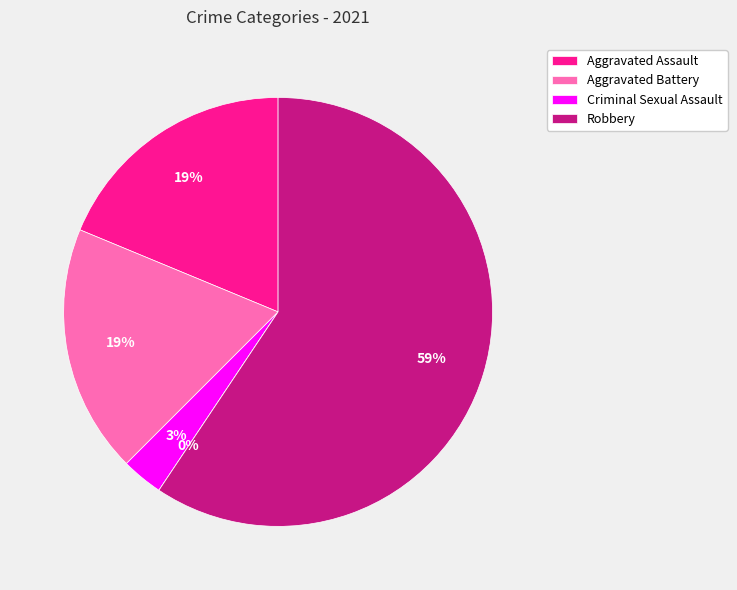

Combined, what portion of the pie is Aggravated Battery and Robbery?

78.1%